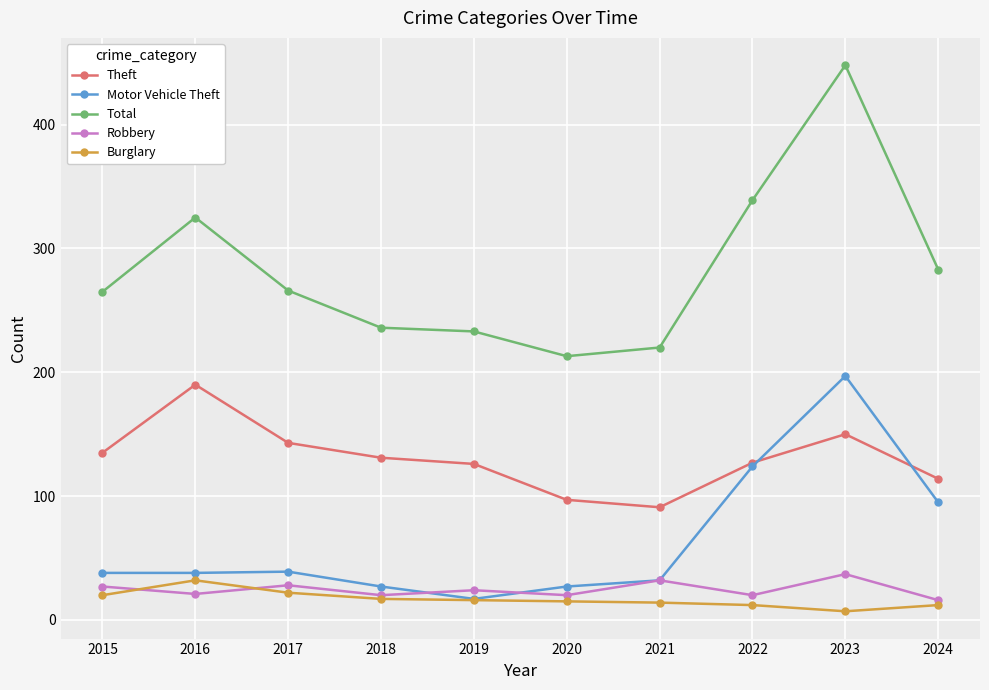

Which series has the widest spread of values?

Total